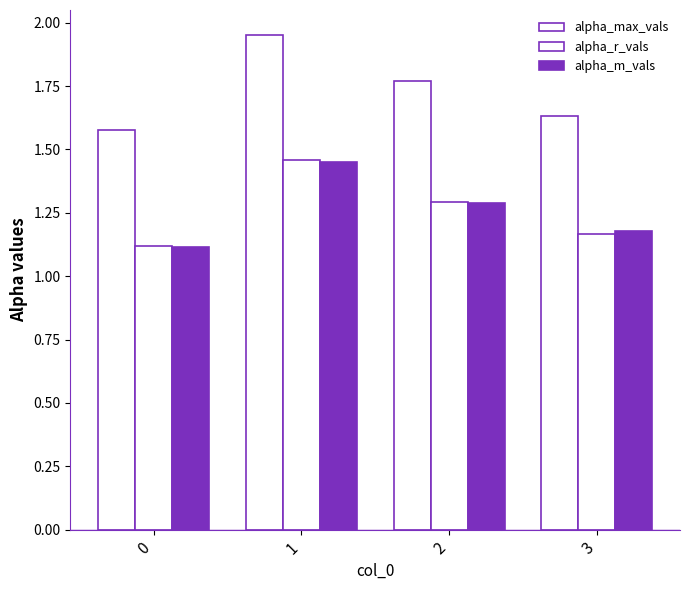

Is it true that alpha_r_vals equals 1.7 at 3?

False